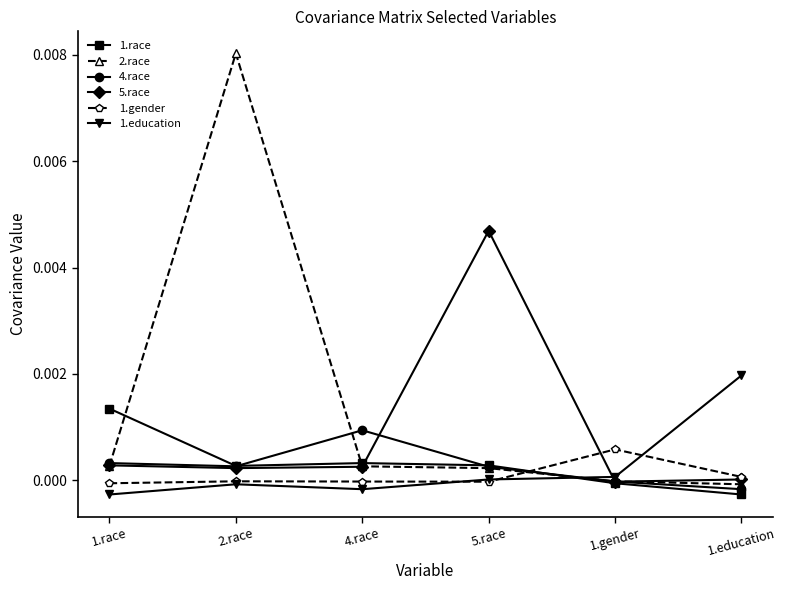

Which series has the largest range (max minus min)?

2.race